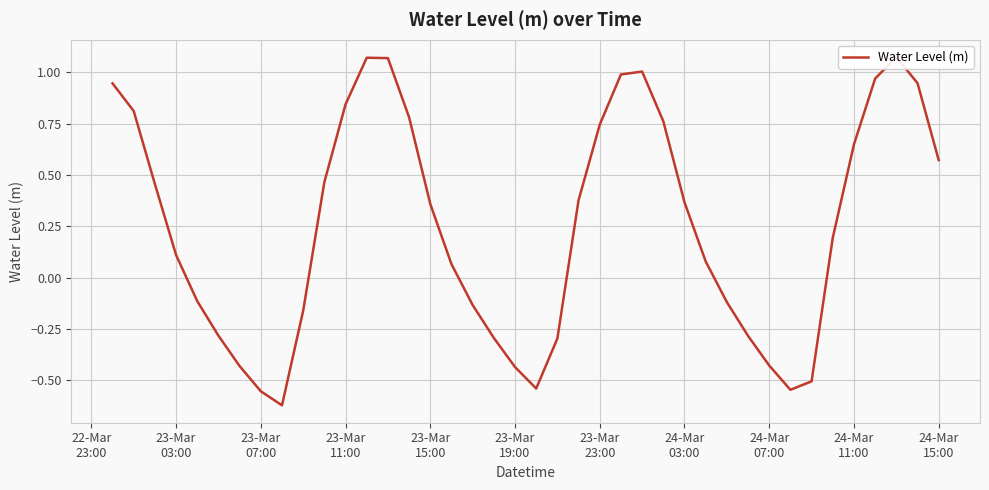

What is the average value?

0.2